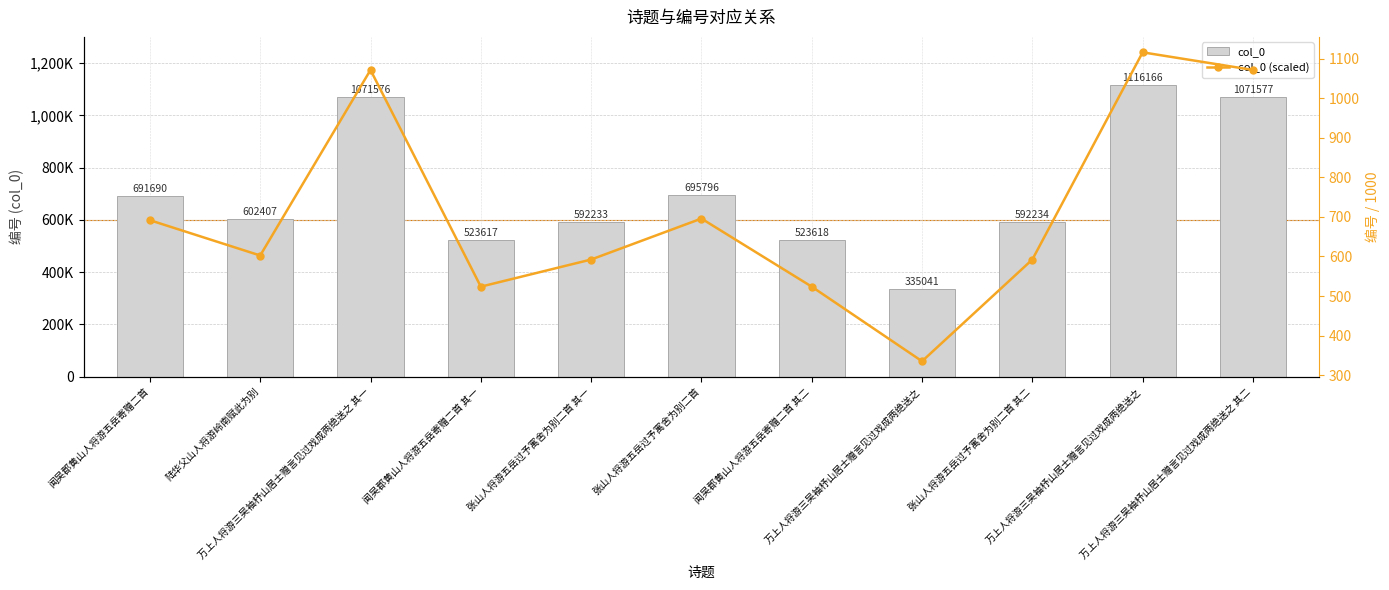

What is the difference between the highest and lowest values at 万上人将游三吴袖杼山居士赠言见过戏成两绝送之?

334706.0